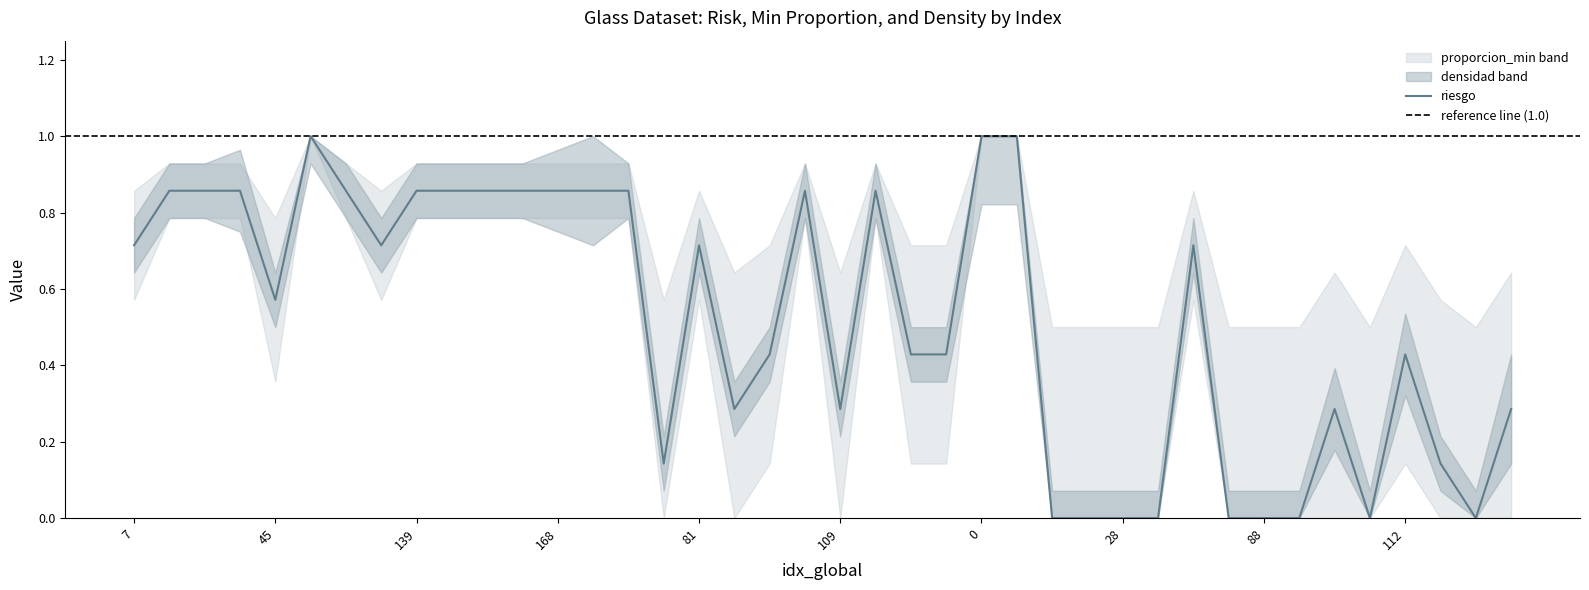

Rank the categories by riesgo value from highest to lowest.

58, 0, 8, 9, 15, 21, 102, 139, 143, 153, 163, 168, 169, 25, 104, 118, 7, 121, 81, 38, 45, 94, 129, 156, 112, 87, 109, 98, 122, 60, 114, 12, 14, 28, 34, 67, 88, 92, 105, 116